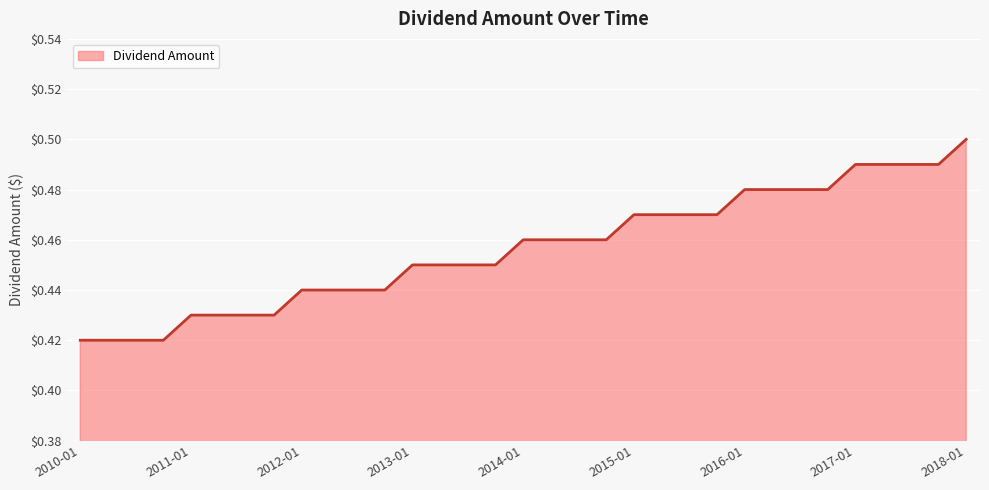

Which category has the highest value across all series?

2018-01